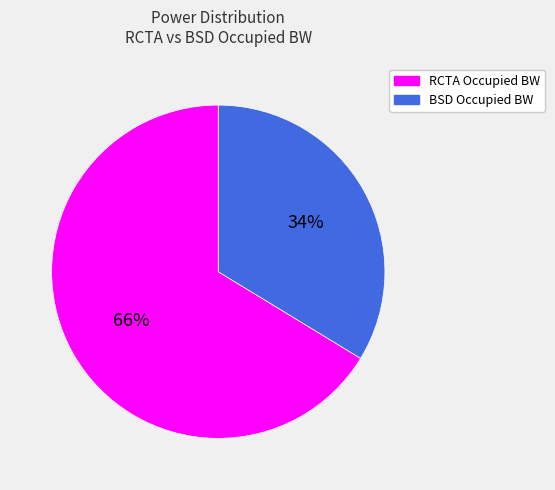

Combined, do RCTA Occupied BW and BSD Occupied BW account for over 50%?

Yes